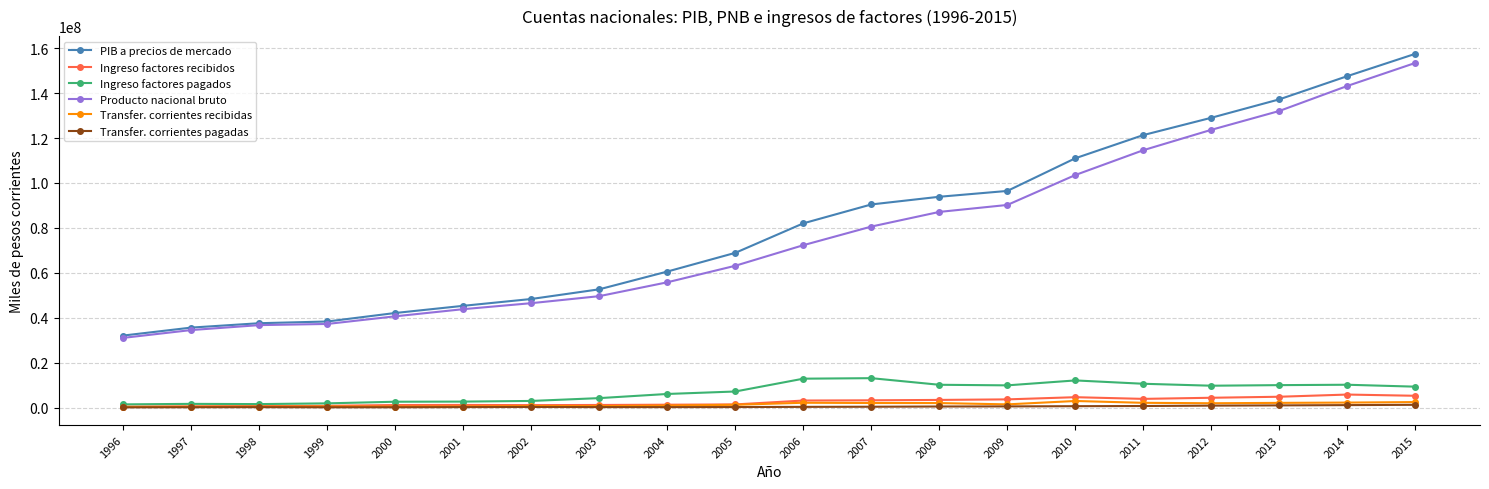

The value of PIB a precios de mercado at 2001 is 9259188. True or false?

False